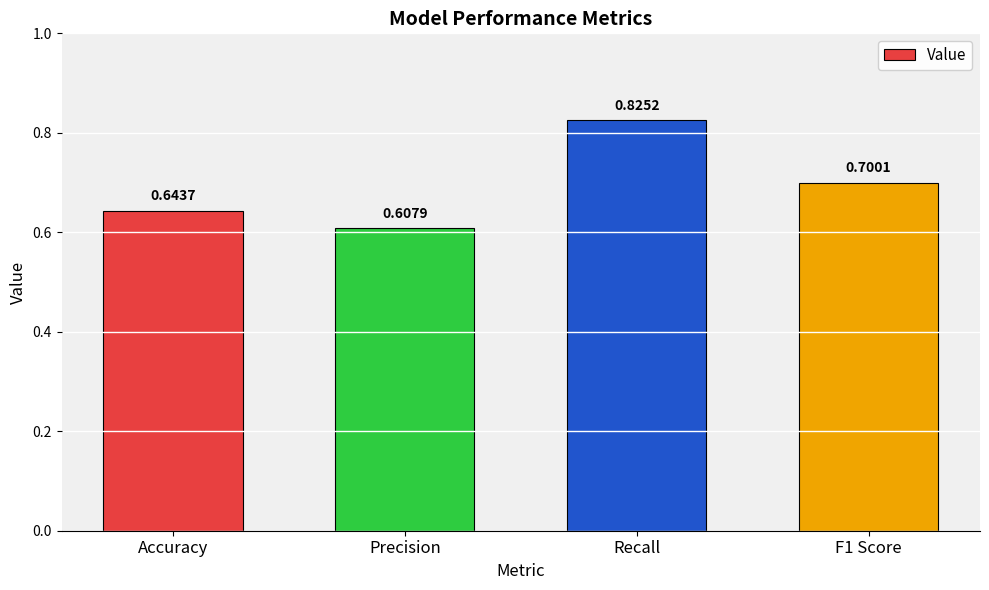

True or false: the data shows 1.2 at Recall.

False